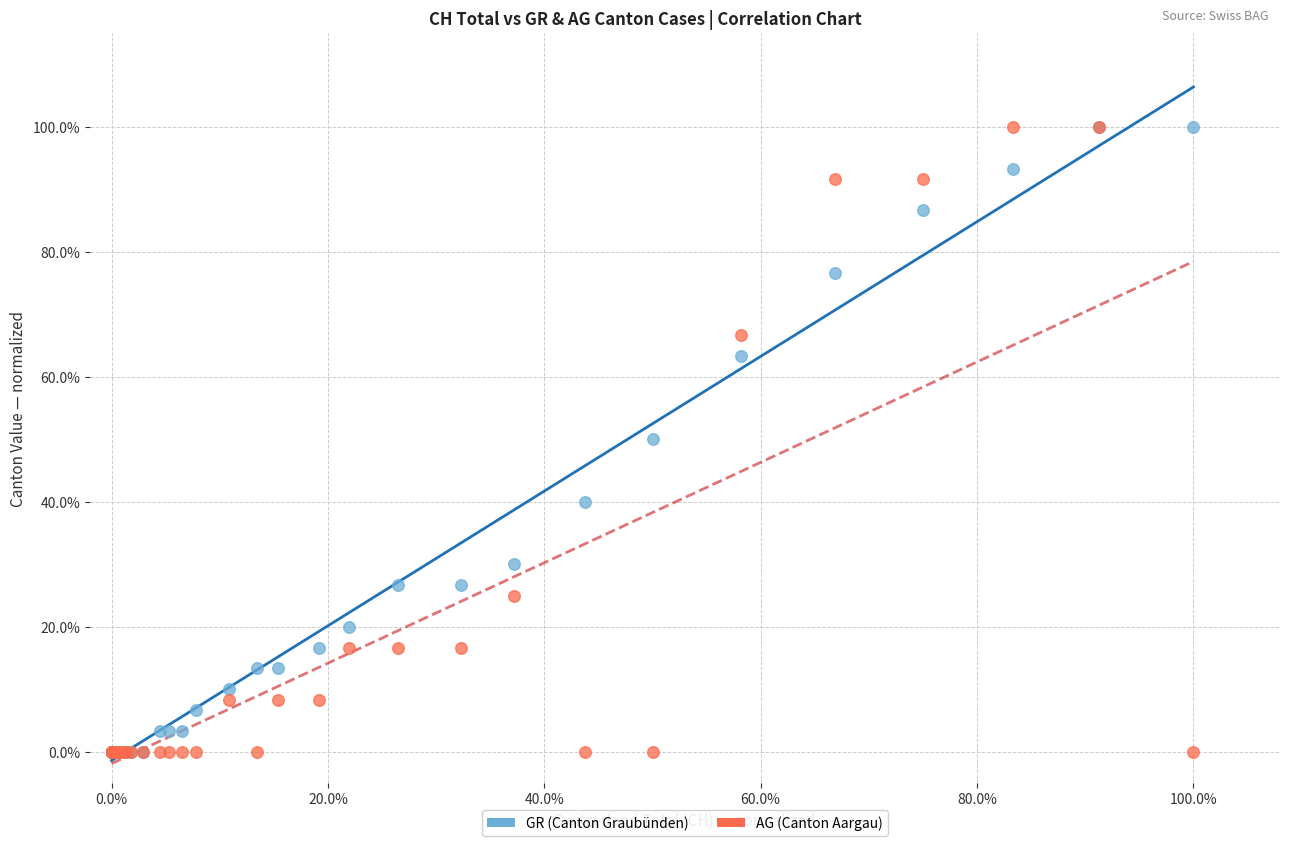

What are all the series names shown in the legend?

GR (Canton Graubünden), AG (Canton Aargau)